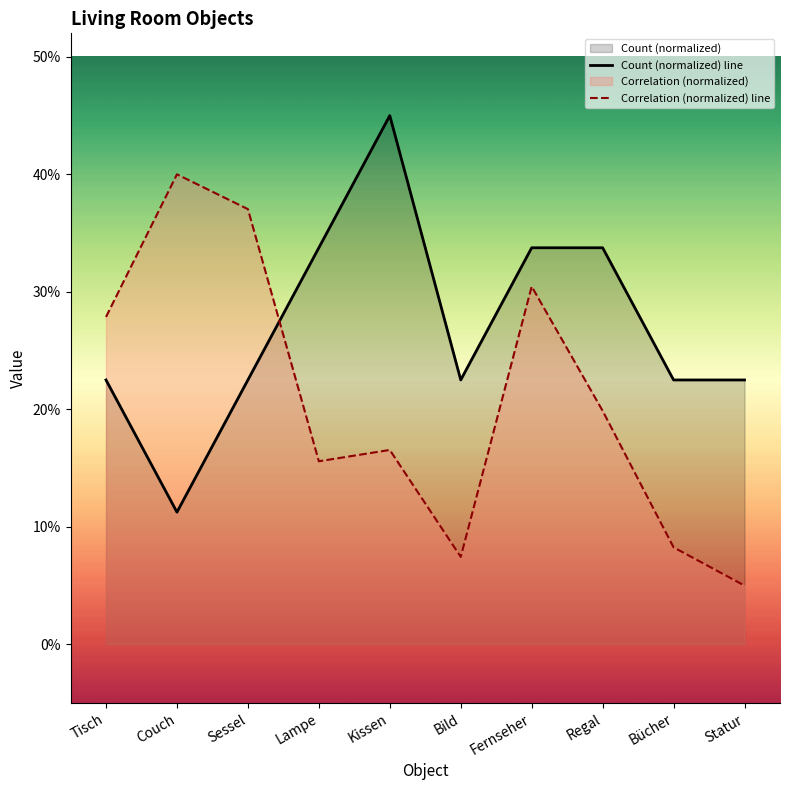

What is the difference between the maximum and second lowest values in the Correlation (normalized) line series?

0.3